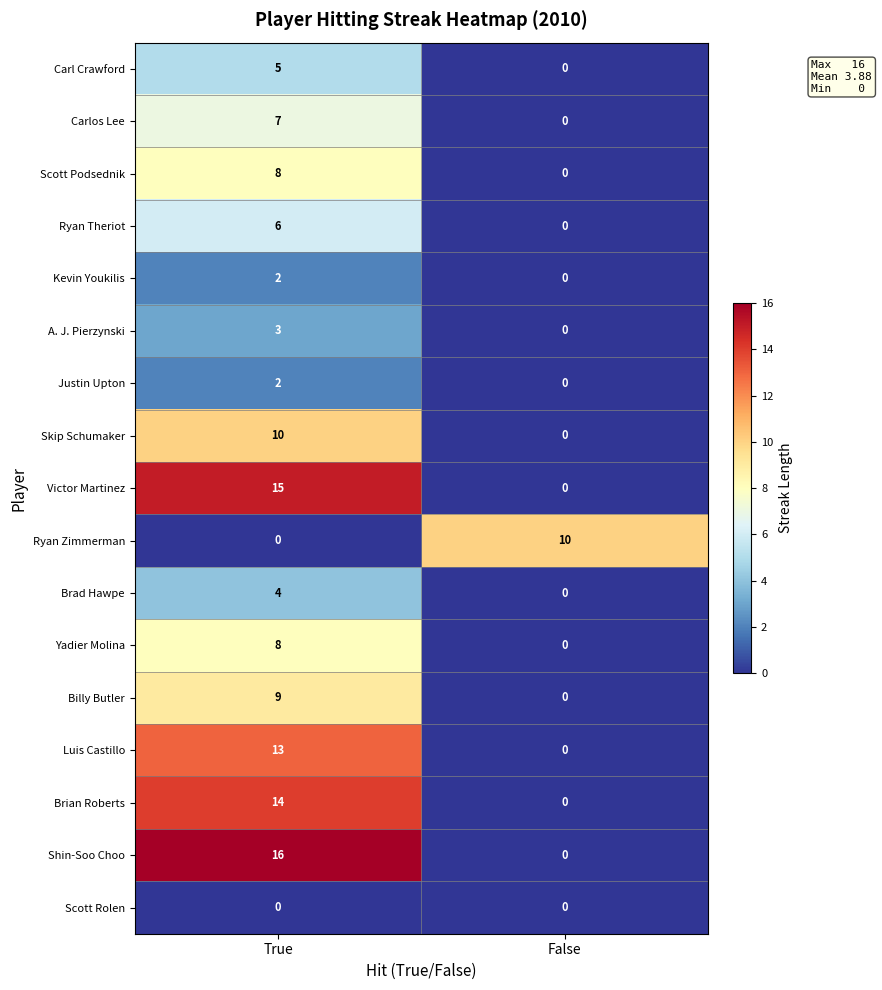

What is the sum of all Ryan Zimmerman values?

10